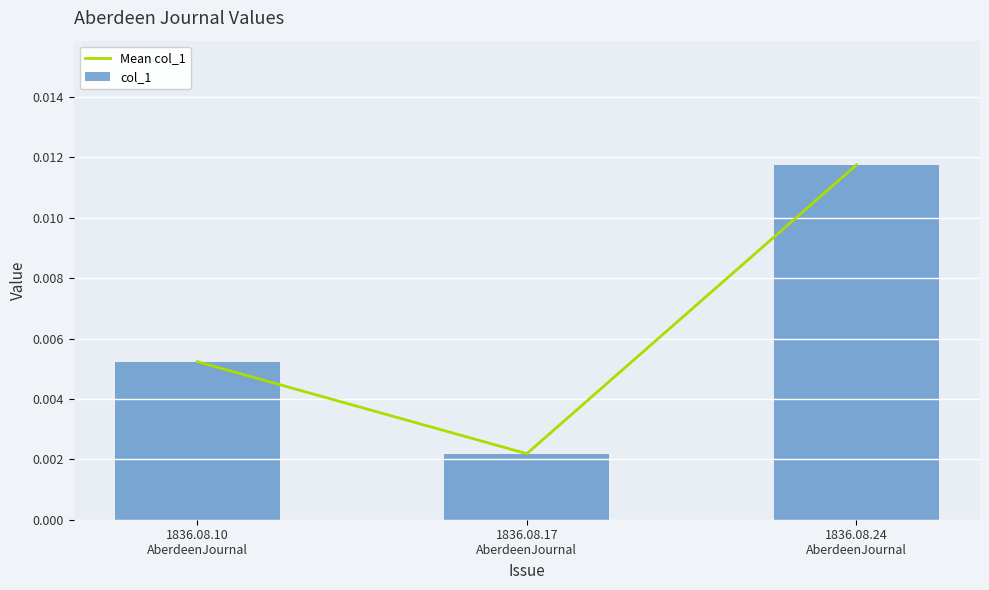

At which category does the chart reach its minimum across all series?

1836.08.17
AberdeenJournal